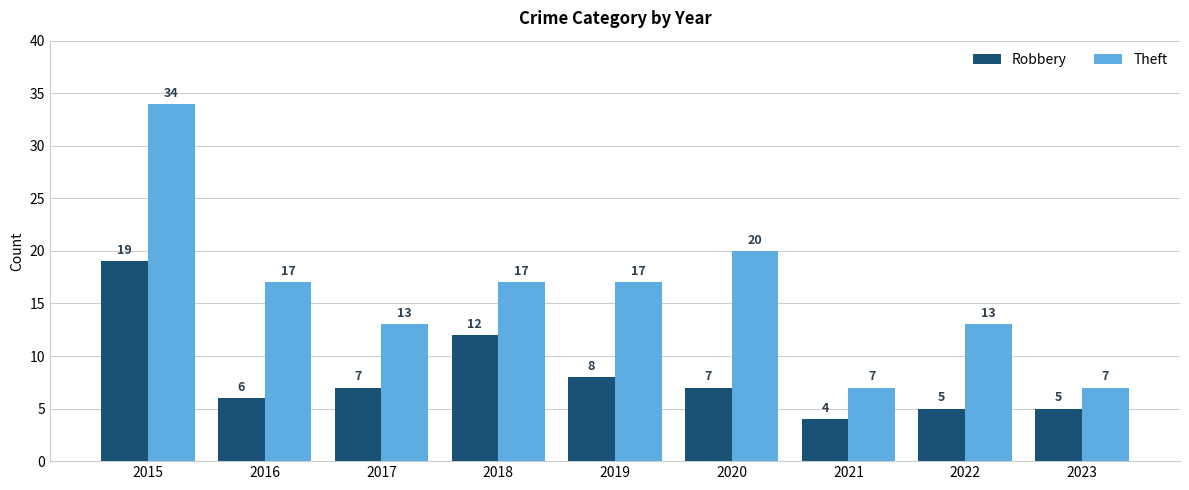

List the series in order of their peak value, highest first.

Theft, Robbery